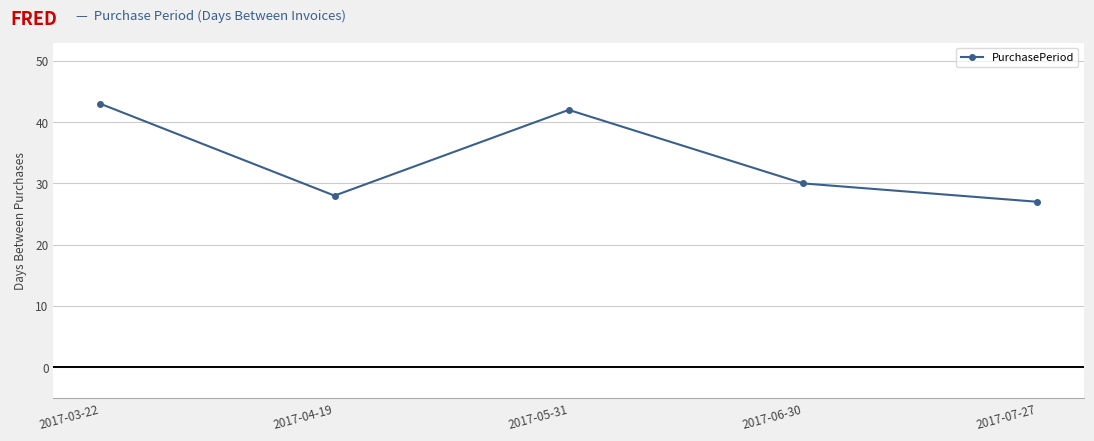

Where is the first local maximum?

2017-05-31